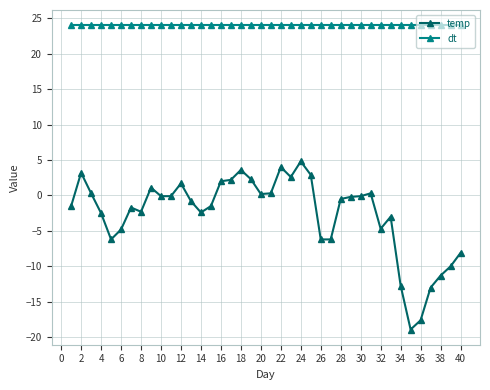

What is the maximum value for temp?

4.8